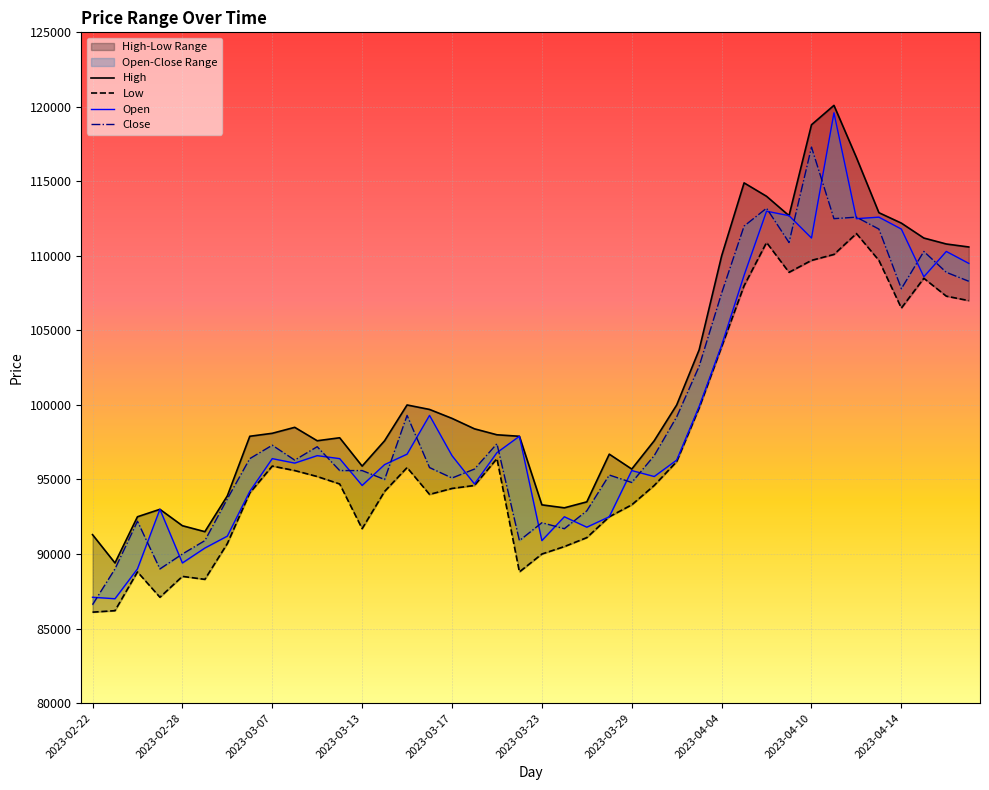

Reading left to right, what are all the values shown in this chart?

Low: 2023-02-22=86100	2023-02-23=86200	2023-02-24=88800	2023-02-27=87100	2023-02-28=88500	2023-03-02=88300	2023-03-03=90700	2023-03-06=94100	2023-03-07=95900	2023-03-08=95600	2023-03-09=95200	2023-03-10=94700	2023-03-13=91700	2023-03-14=94200	2023-03-15=95800	2023-03-16=94000	2023-03-17=94400	2023-03-20=94600	2023-03-21=96400	2023-03-22=88800	2023-03-23=90000	2023-03-24=90500	2023-03-27=91100	2023-03-28=92500	2023-03-29=93300	2023-03-30=94600	2023-03-31=96200	2023-04-03=99800	2023-04-04=103900	2023-04-05=108000	2023-04-06=110900	2023-04-07=108900	2023-04-10=109700	2023-04-11=110100	2023-04-12=111500	2023-04-13=109700	2023-04-14=106500	2023-04-17=108500	2023-04-18=107300	2023-04-19=107000
High: 2023-02-22=91300	2023-02-23=89400	2023-02-24=92500	2023-02-27=93000	2023-02-28=91900	2023-03-02=91500	2023-03-03=93900	2023-03-06=97900	2023-03-07=98100	2023-03-08=98500	2023-03-09=97600	2023-03-10=97800	2023-03-13=95900	2023-03-14=97600	2023-03-15=100000	2023-03-16=99700	2023-03-17=99100	2023-03-20=98400	2023-03-21=98000	2023-03-22=97900	2023-03-23=93300	2023-03-24=93100	2023-03-27=93500	2023-03-28=96700	2023-03-29=95700	2023-03-30=97600	2023-03-31=100000	2023-04-03=103700	2023-04-04=110000	2023-04-05=114900	2023-04-06=114000	2023-04-07=112700	2023-04-10=118800	2023-04-11=120100	2023-04-12=116600	2023-04-13=112900	2023-04-14=112200	2023-04-17=111200	2023-04-18=110800	2023-04-19=110600
Open: 2023-02-22=87100	2023-02-23=87000	2023-02-24=89000	2023-02-27=93000	2023-02-28=89400	2023-03-02=90400	2023-03-03=91200	2023-03-06=94200	2023-03-07=96400	2023-03-08=96100	2023-03-09=96600	2023-03-10=96400	2023-03-13=94600	2023-03-14=96000	2023-03-15=96700	2023-03-16=99300	2023-03-17=96600	2023-03-20=94700	2023-03-21=96800	2023-03-22=97900	2023-03-23=90900	2023-03-24=92500	2023-03-27=91800	2023-03-28=92500	2023-03-29=95600	2023-03-30=95200	2023-03-31=96300	2023-04-03=99900	2023-04-04=104000	2023-04-05=108700	2023-04-06=113000	2023-04-07=112700	2023-04-10=111200	2023-04-11=119600	2023-04-12=112500	2023-04-13=112600	2023-04-14=111800	2023-04-17=108600	2023-04-18=110300	2023-04-19=109500
Close: 2023-02-22=86600	2023-02-23=89000	2023-02-24=92200	2023-02-27=89000	2023-02-28=90000	2023-03-02=90900	2023-03-03=93700	2023-03-06=96400	2023-03-07=97300	2023-03-08=96300	2023-03-09=97200	2023-03-10=95600	2023-03-13=95600	2023-03-14=95000	2023-03-15=99300	2023-03-16=95800	2023-03-17=95100	2023-03-20=95700	2023-03-21=97400	2023-03-22=90900	2023-03-23=92100	2023-03-24=91700	2023-03-27=92900	2023-03-28=95300	2023-03-29=94800	2023-03-30=96600	2023-03-31=99200	2023-04-03=102600	2023-04-04=107500	2023-04-05=112000	2023-04-06=113200	2023-04-07=110900	2023-04-10=117300	2023-04-11=112500	2023-04-12=112600	2023-04-13=111800	2023-04-14=107800	2023-04-17=110300	2023-04-18=108900	2023-04-19=108300